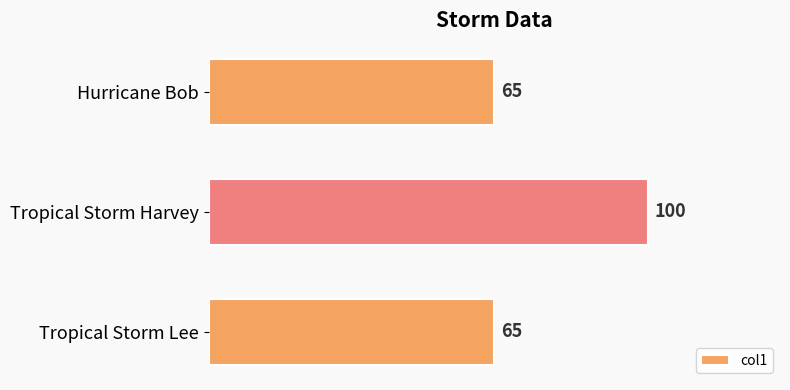

Reading top to bottom, transcribe all the data shown in this chart.

65	100	65